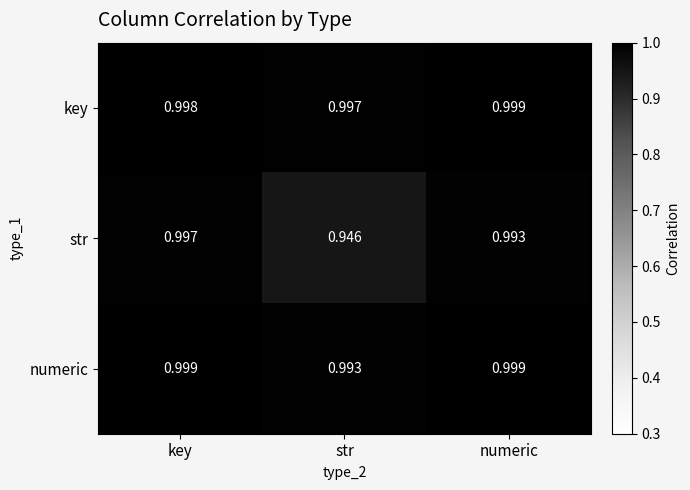

At which label does numeric reach its minimum?

str